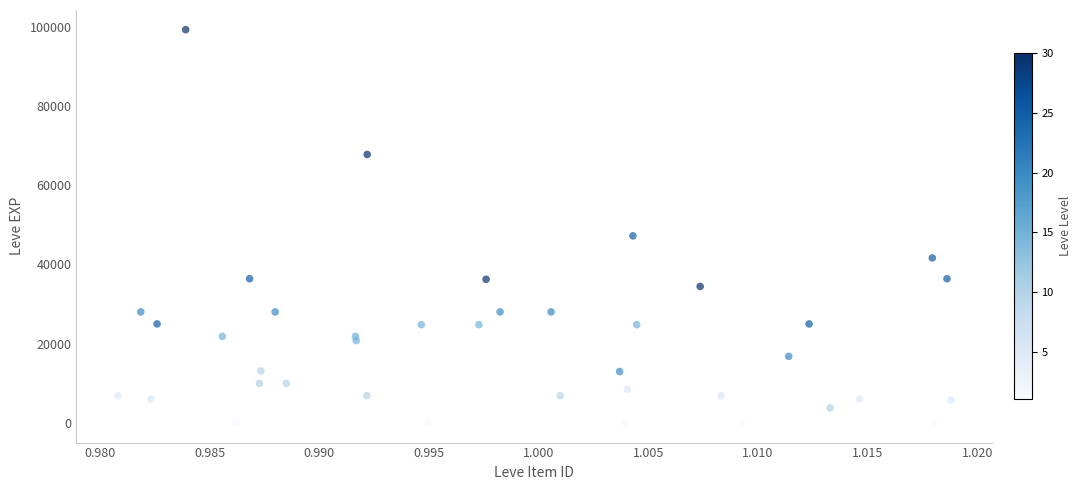

What Y value in the scatter plot is closest to 49610?

47200